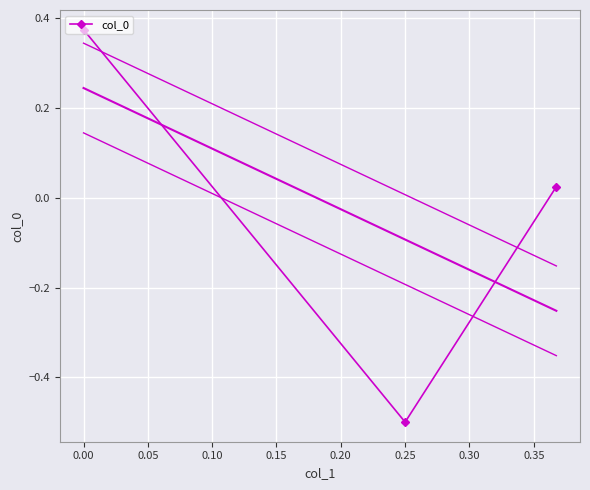

The value of col_0 at 0.25 is -0.7. True or false?

False